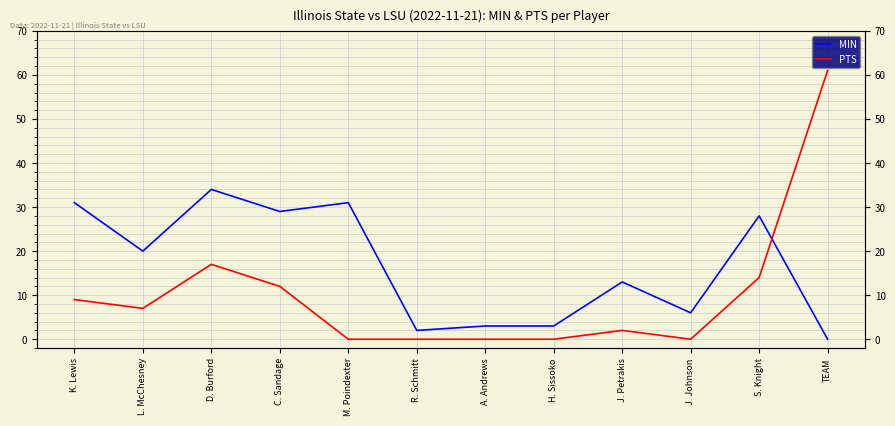

Does the chart display data point markers on the line(s)?

No